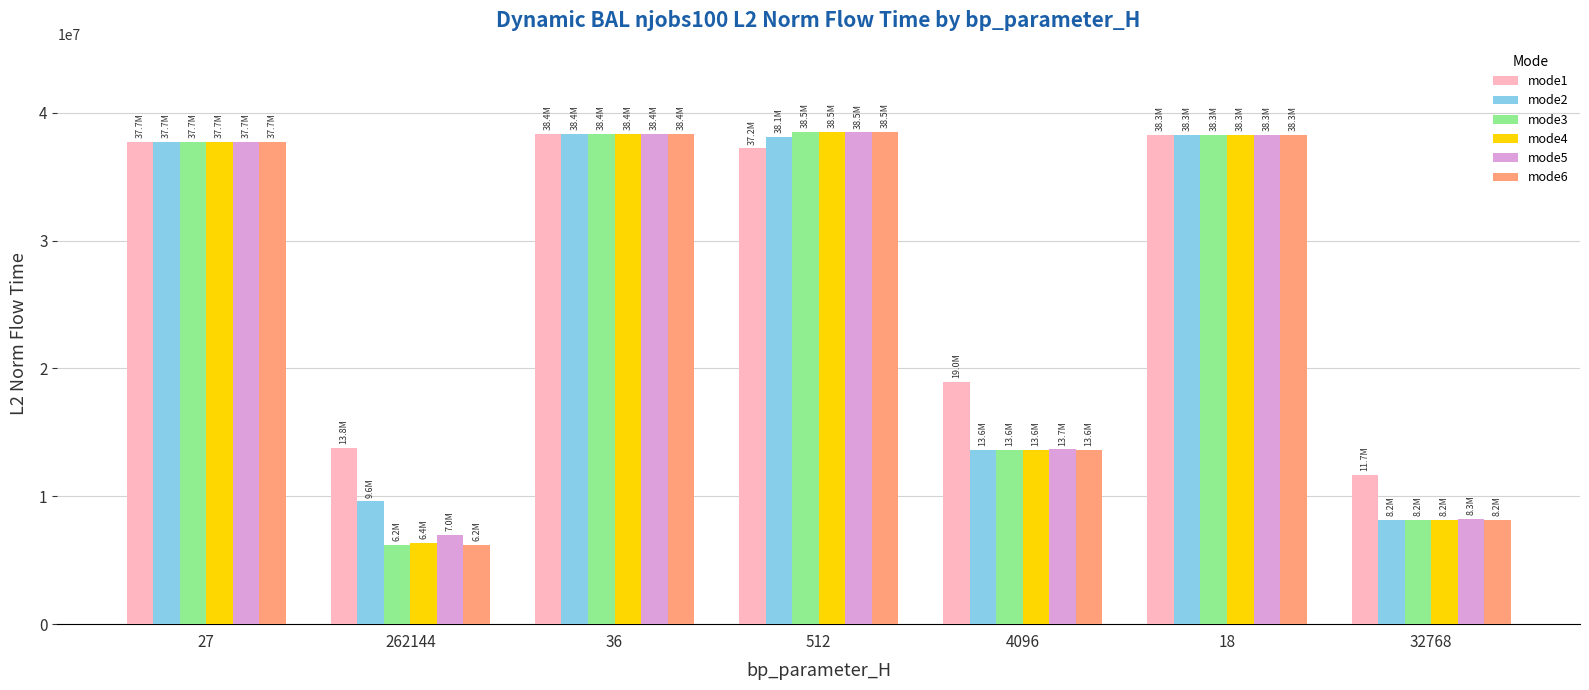

Is the value of mode4 at 27 greater than the value of mode1 at 4096?

Yes